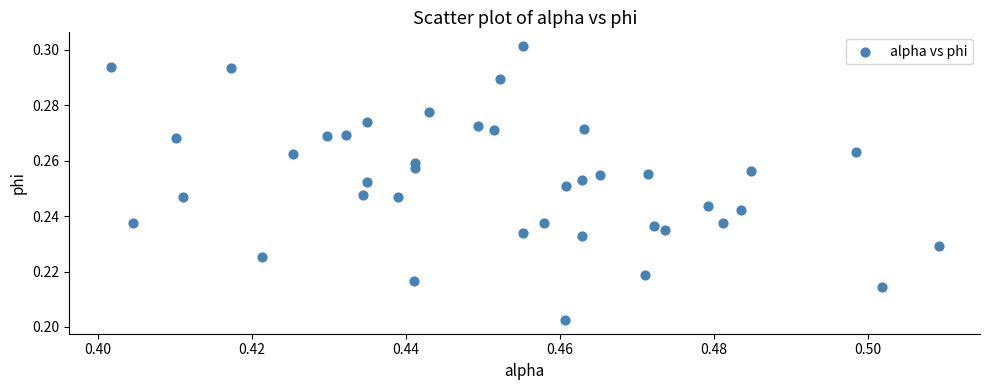

How many data points are displayed?

40